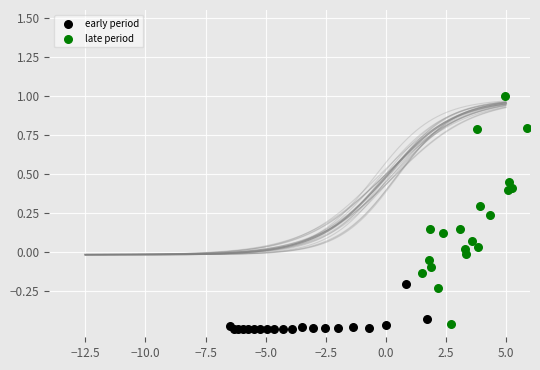

Which series reaches the minimum Y coordinate?

early period